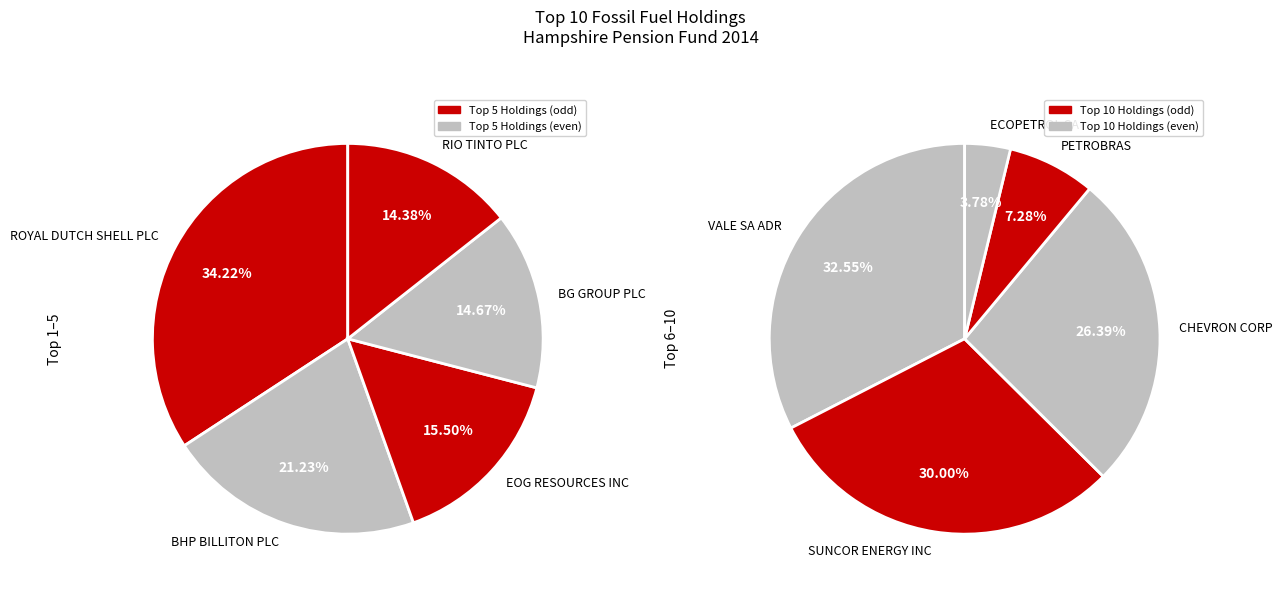

Approximately how many times larger is the value at ROYAL DUTCH SHELL PLC compared to BHP BILLITON PLC?

1.6